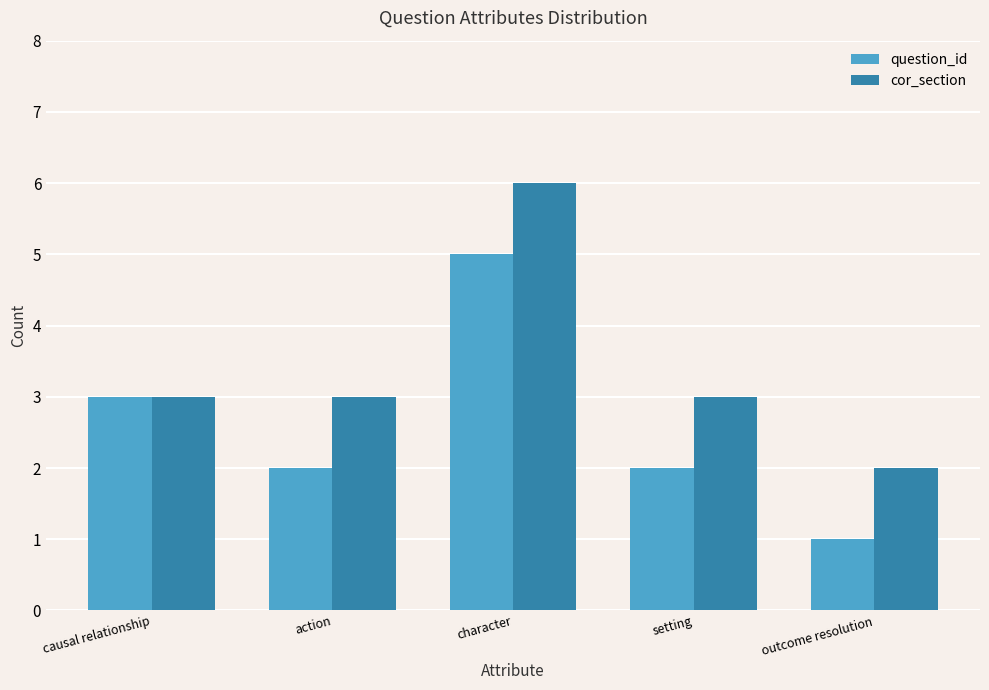

Which series changed the most between causal relationship and setting?

question_id